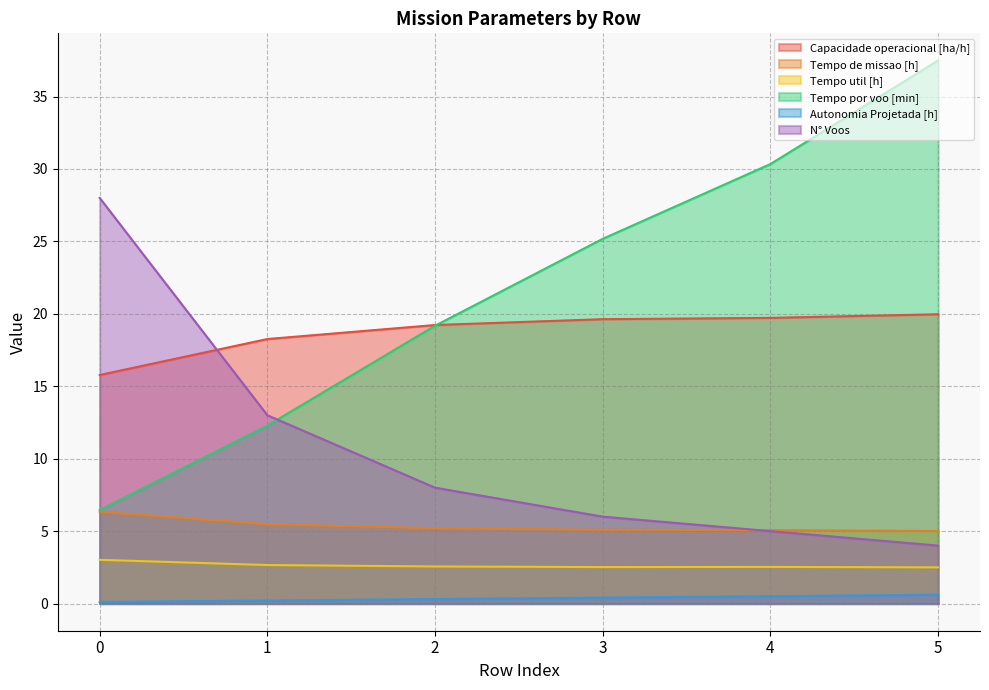

True or false: Tempo de missao [h] and Tempo por voo [min] cross at least once.

False